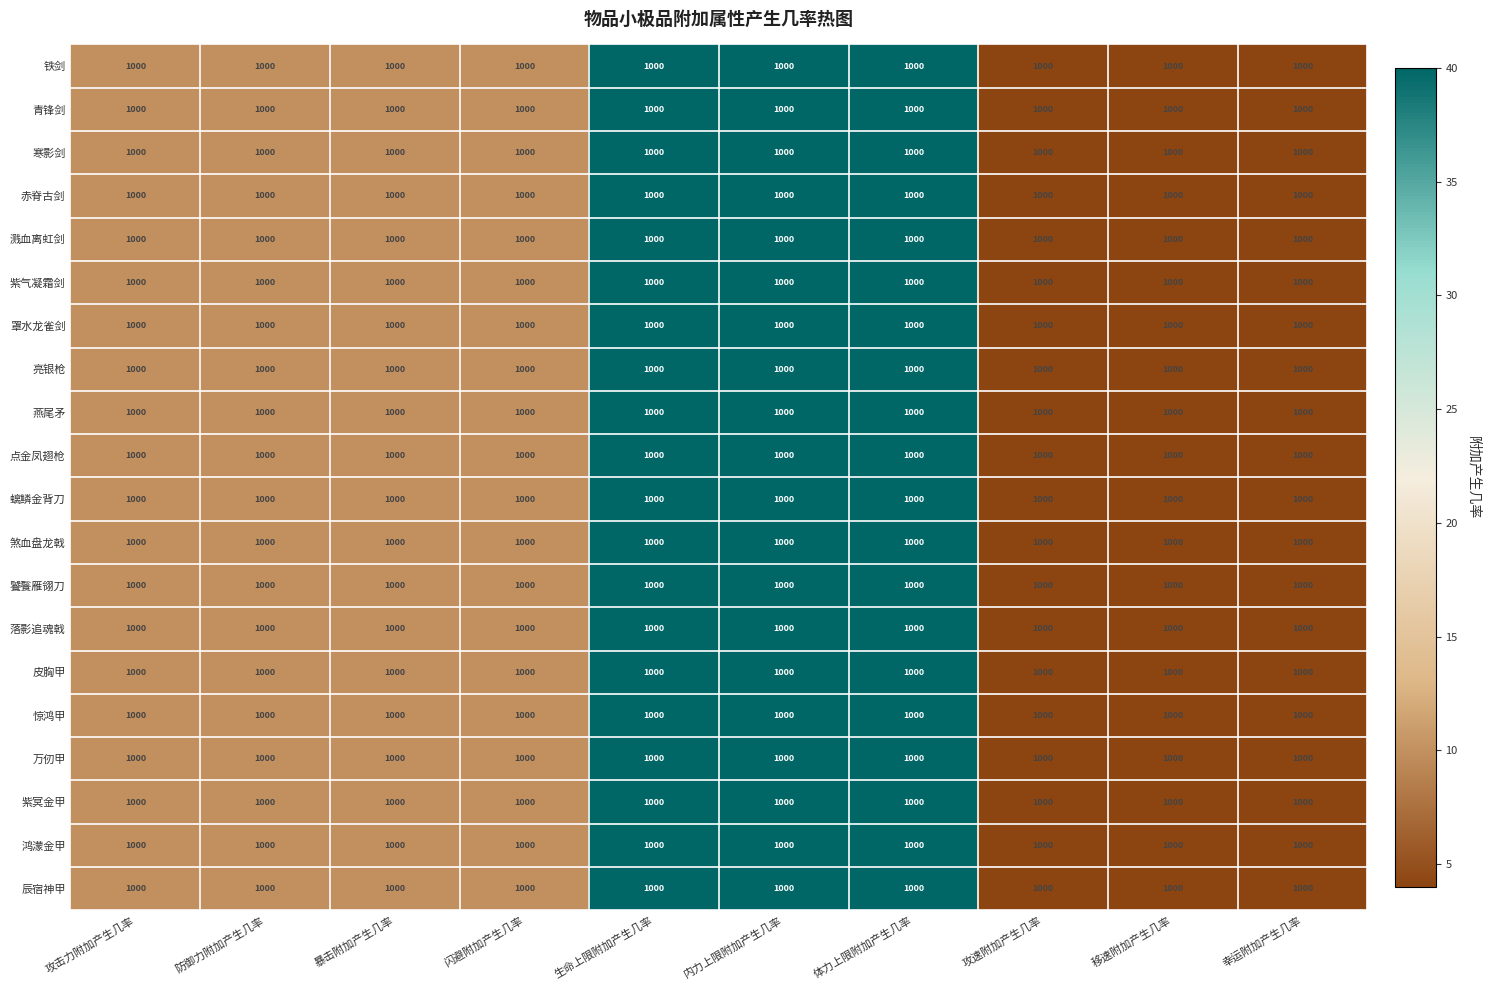

Which label corresponds to the smallest value in the chart?

攻速附加产生几率